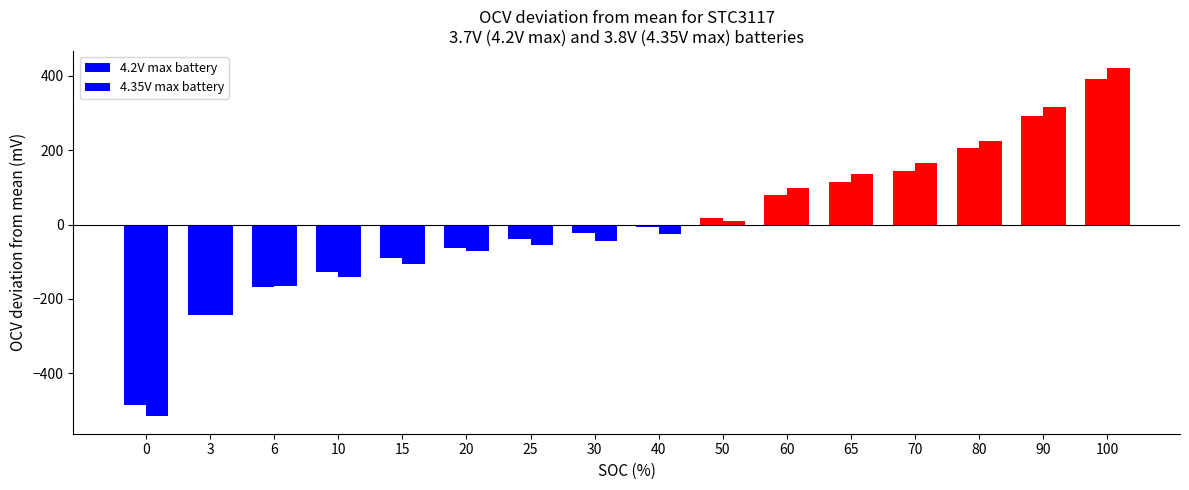

What is the difference between the 4.35V max battery values at 6 and 80?

389.0